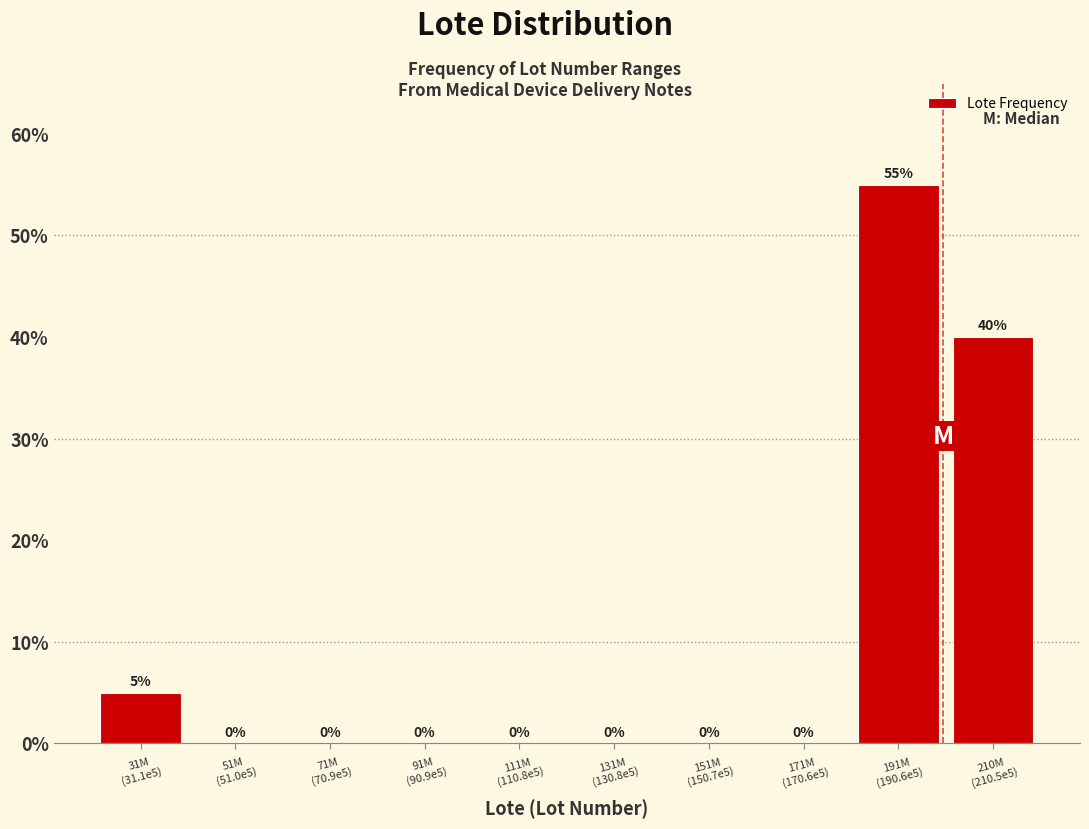

What is the greatest value displayed?

55.0